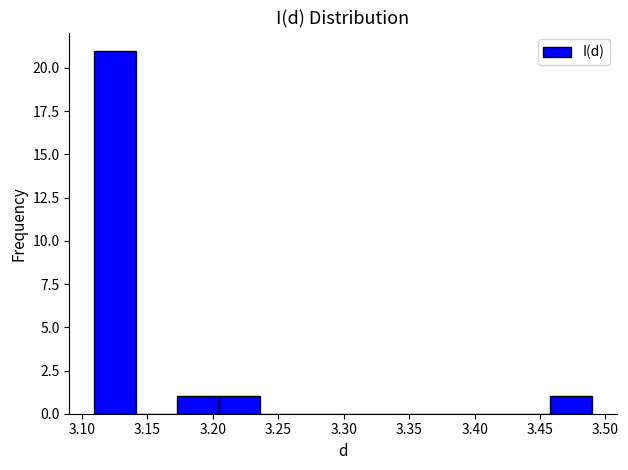

Over which range of the x-axis is the bar tallest?

3.110 to 3.140